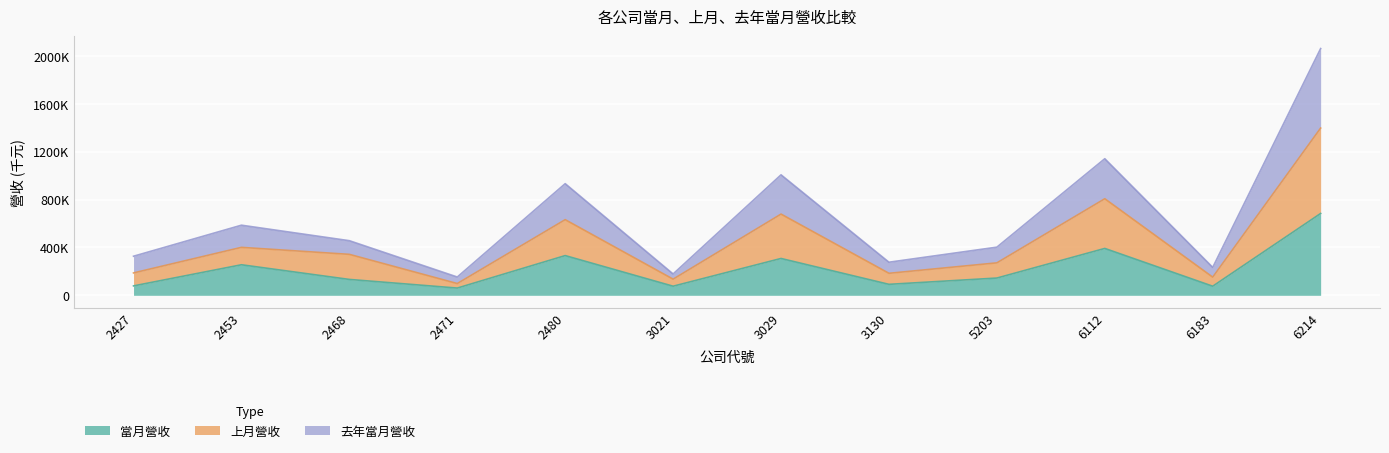

Which category has the highest value across all series?

6214